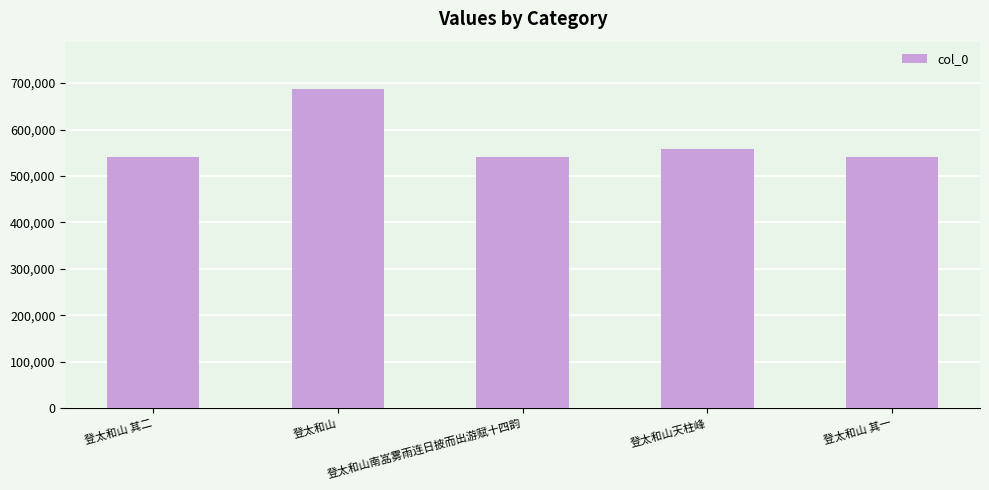

Does the chart contain stacked bars?

No